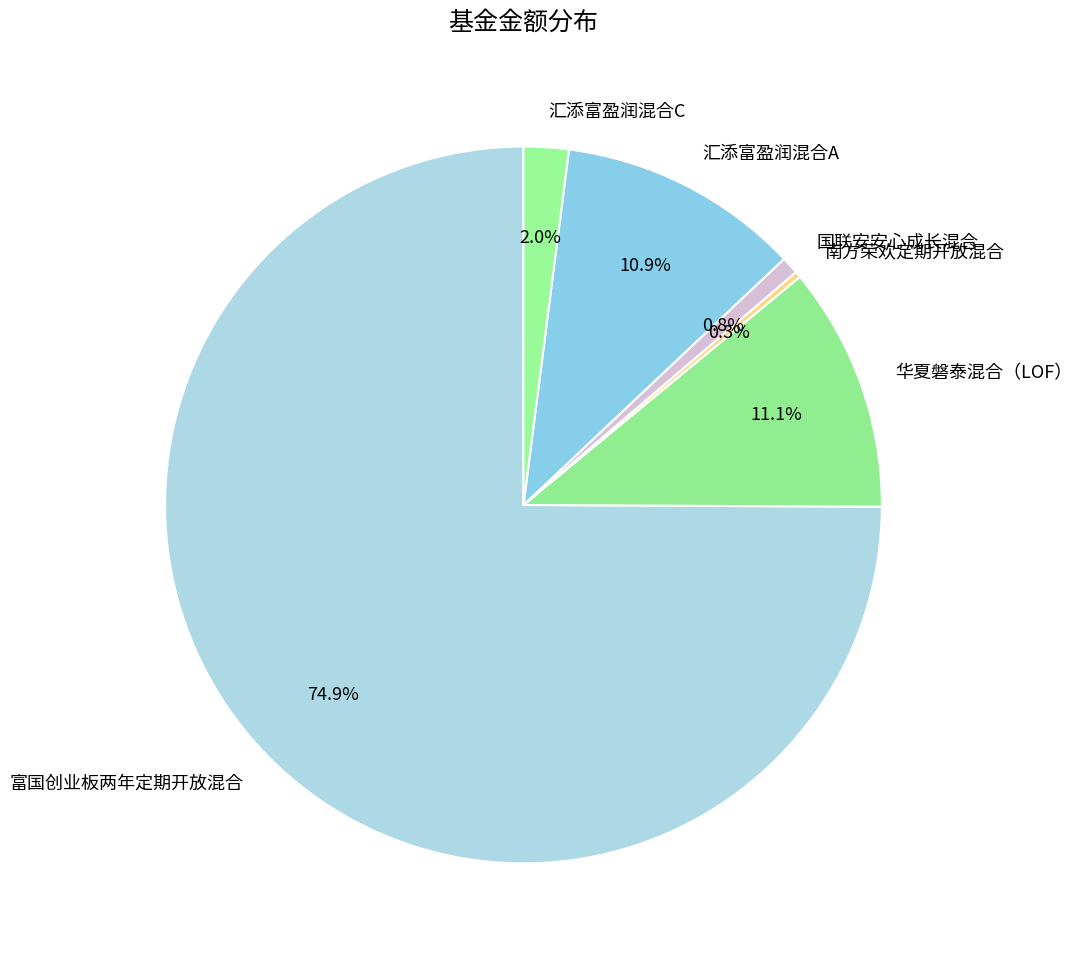

What is the largest slice in the pie chart?

富国创业板两年定期开放混合